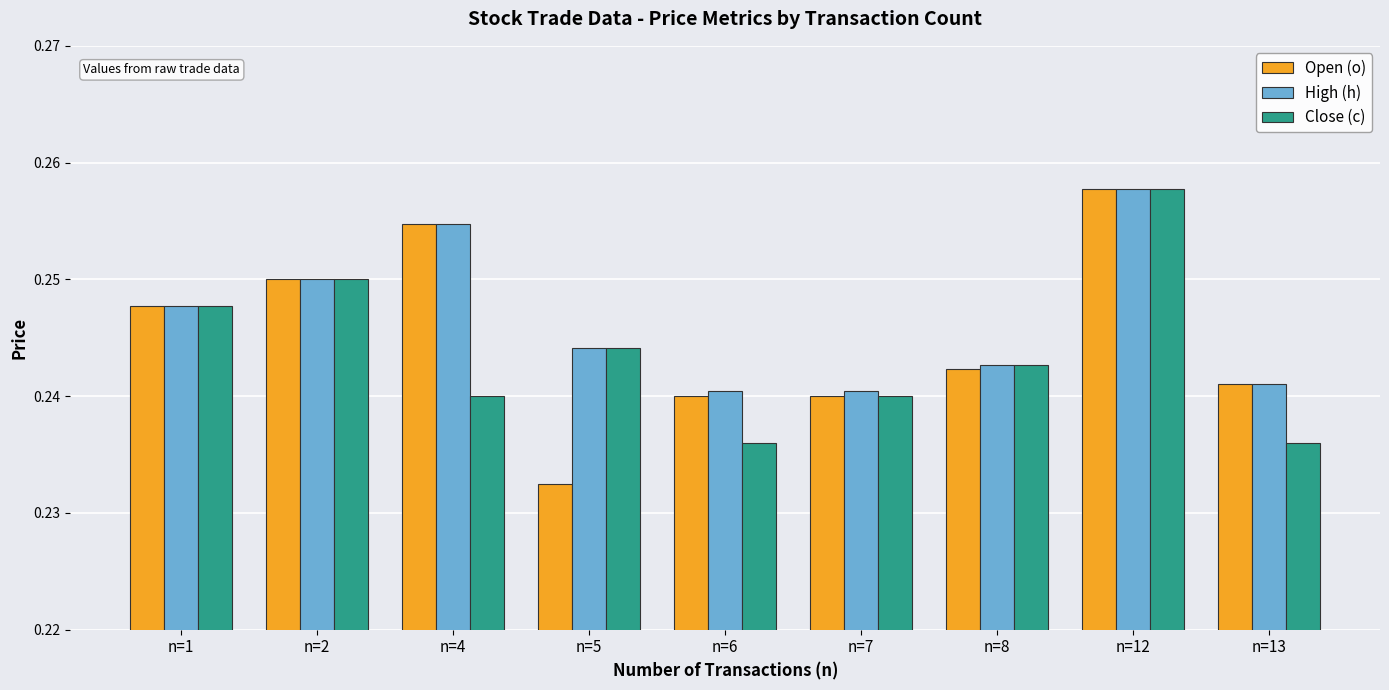

At which label does Open (o) reach its minimum?

n=5